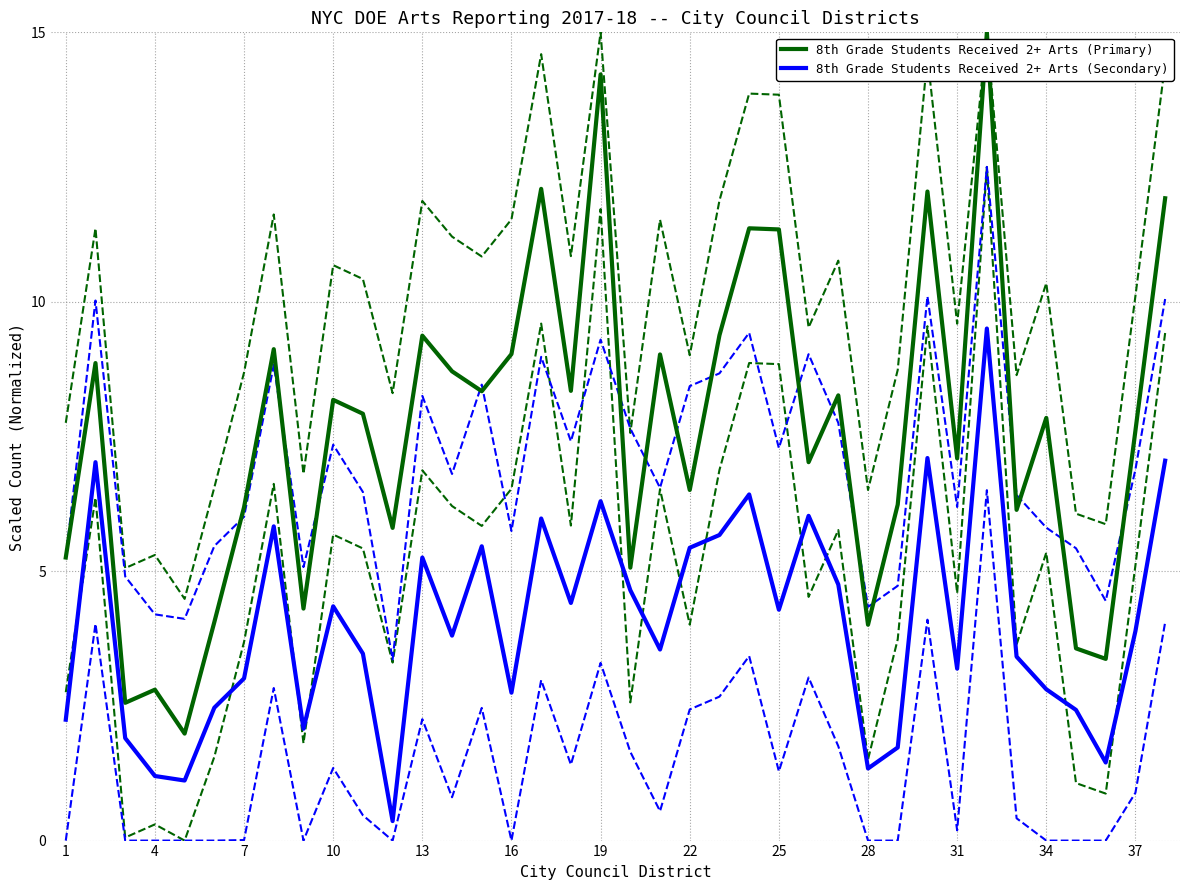

True or false: 8th Grade Students Received 2+ Arts (Primary) has a value of 9.4 at 13.

True